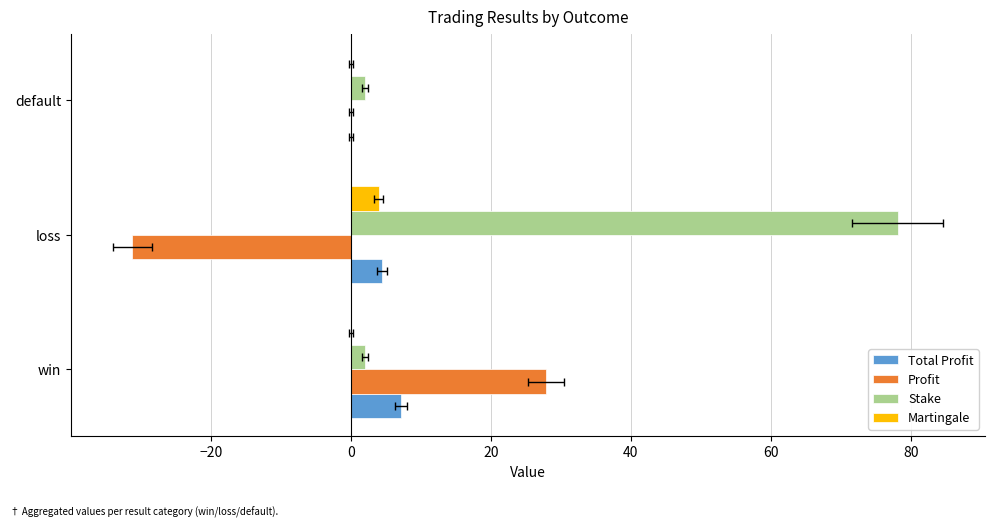

What is the average value of the Stake series?

27.4